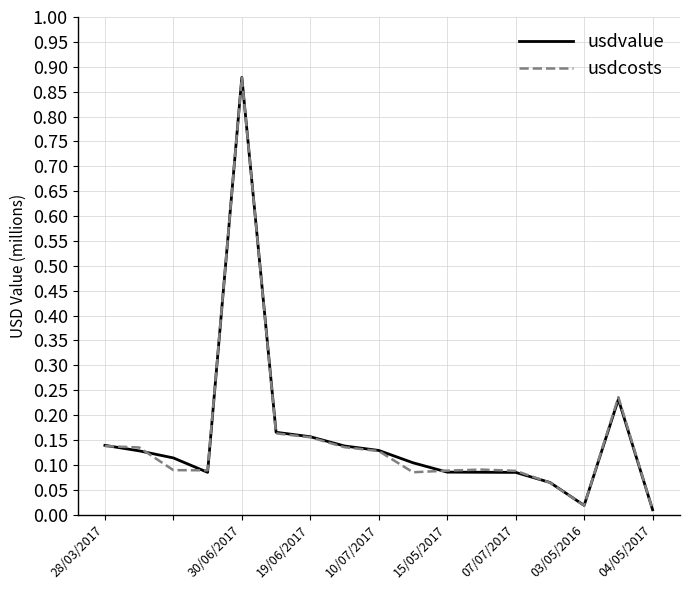

Which series has the widest spread of values?

usdvalue